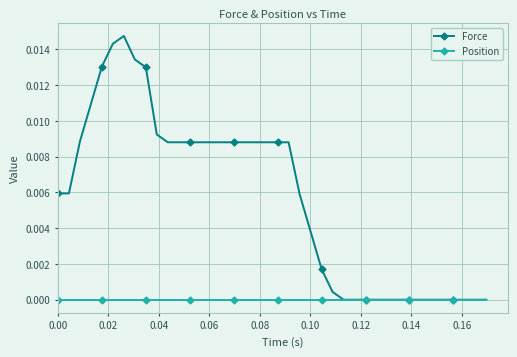

Which series has the widest spread of values?

Force